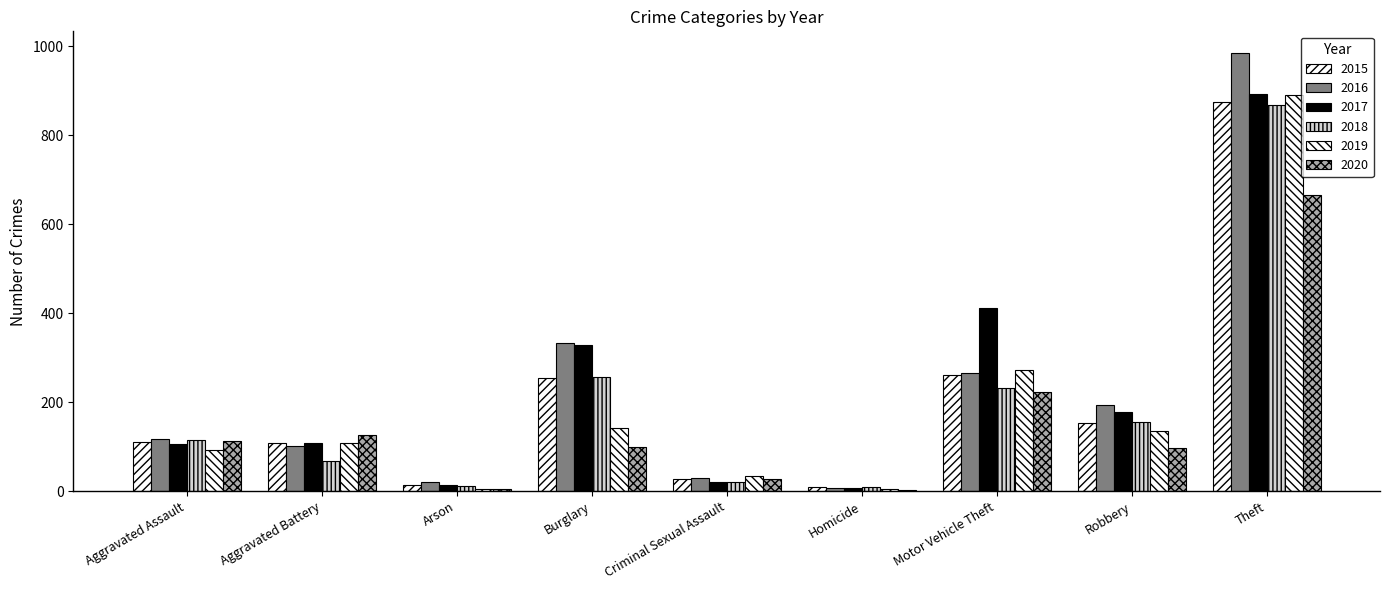

Is it true that 2020 equals 3 at Arson?

False